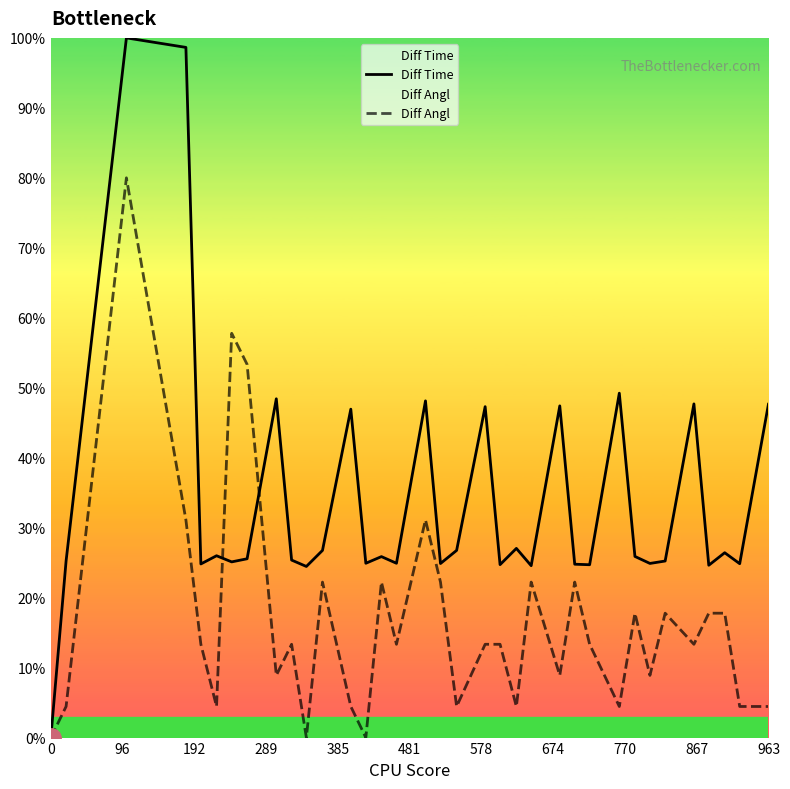

List the series in order of their peak value, lowest first.

Diff Angl, Diff Time